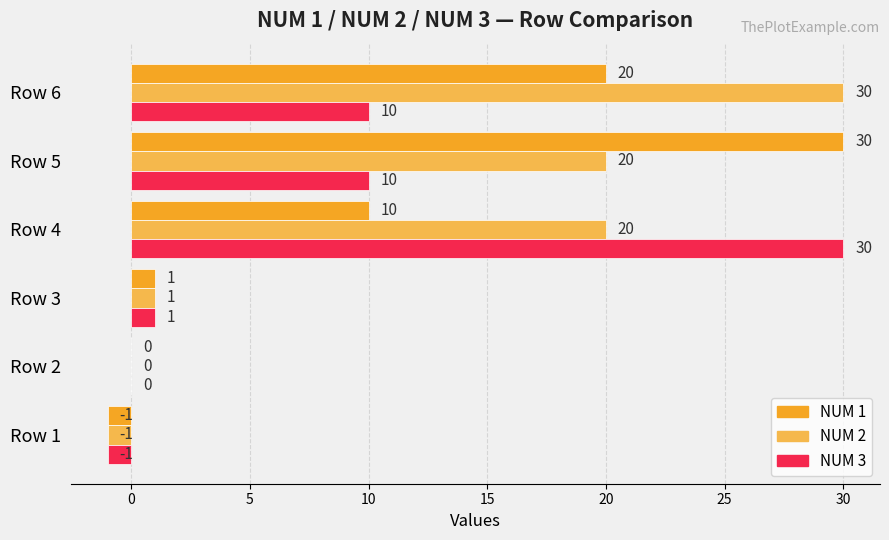

Which category has the highest value in the NUM 2 series?

Row 6